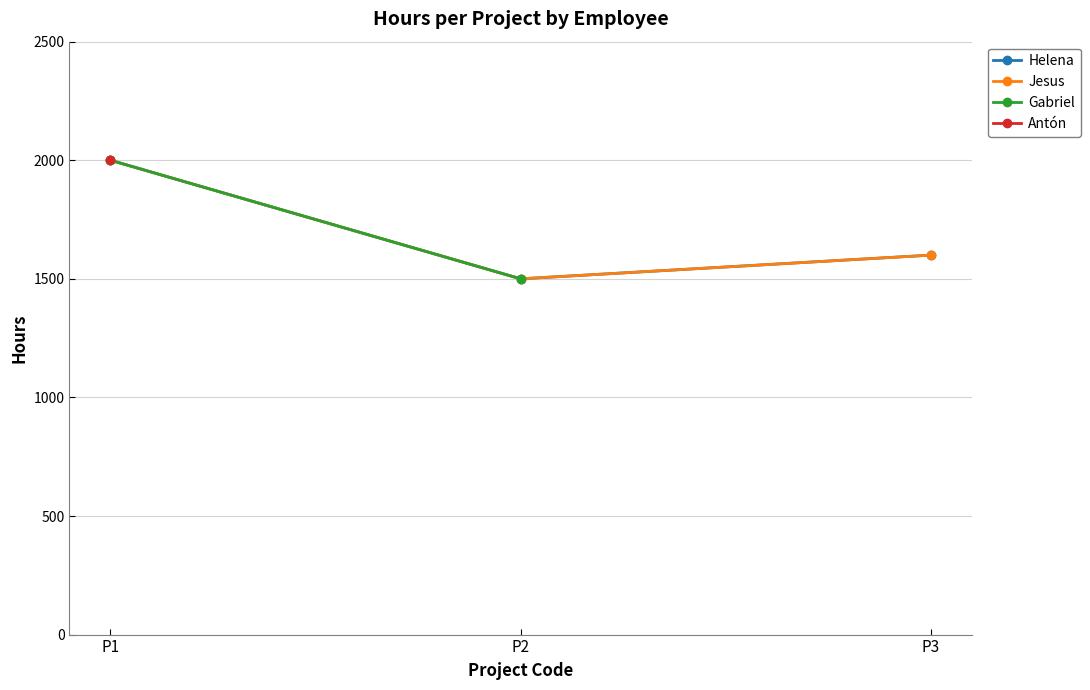

What is the average value of the Jesus series?

1700